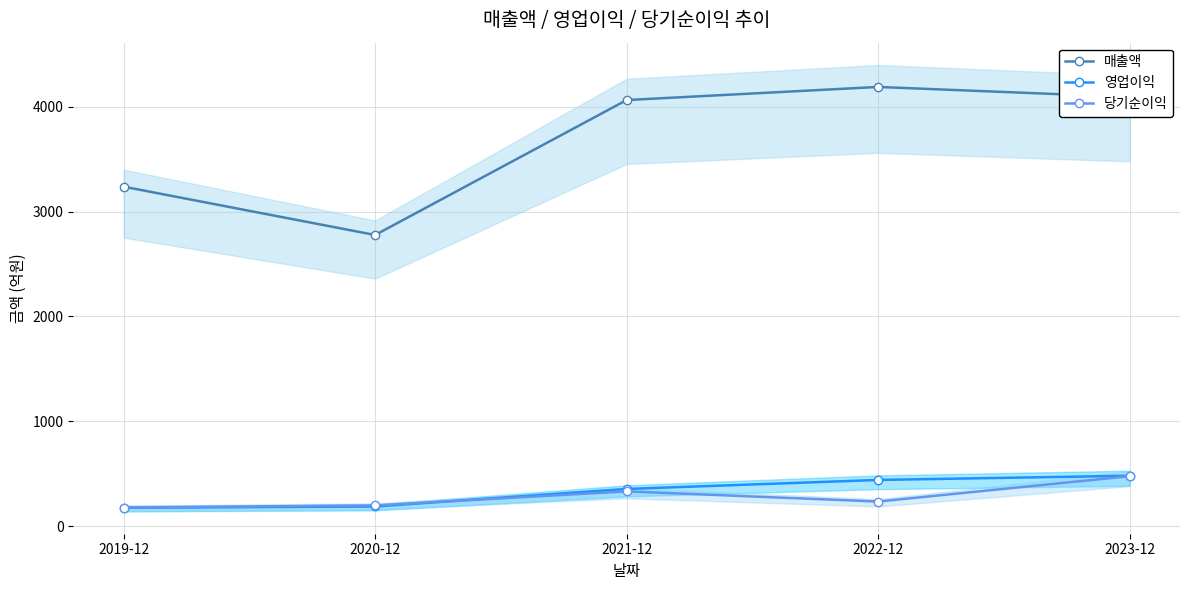

At which label does 당기순이익 first exceed 234?

2021-12